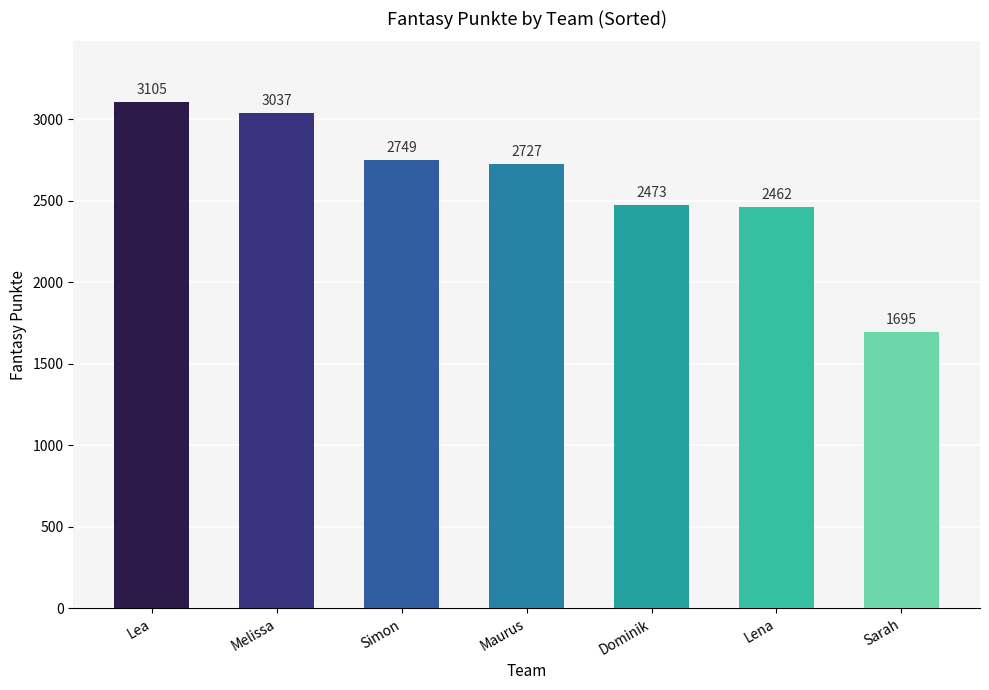

Between Maurus and Sarah, which is larger?

Maurus